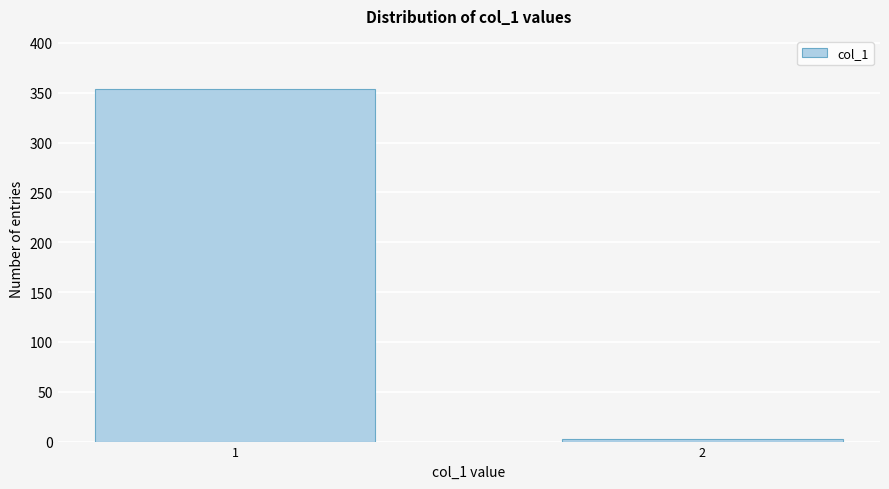

Reading left to right, extract all data points from this chart.

354	3